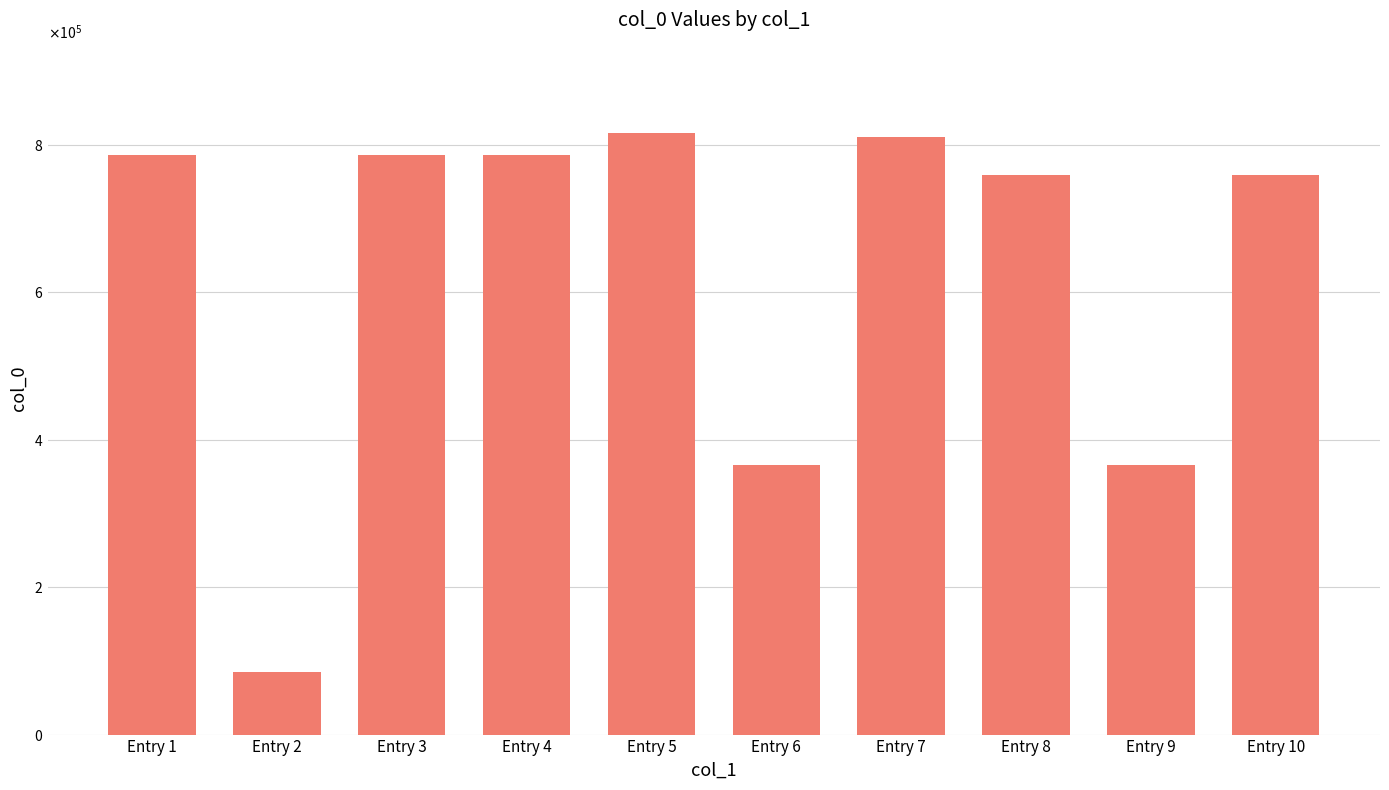

Rank the categories by value from lowest to highest.

Entry 2, Entry 6, Entry 9, Entry 8, Entry 10, Entry 1, Entry 3, Entry 4, Entry 7, Entry 5